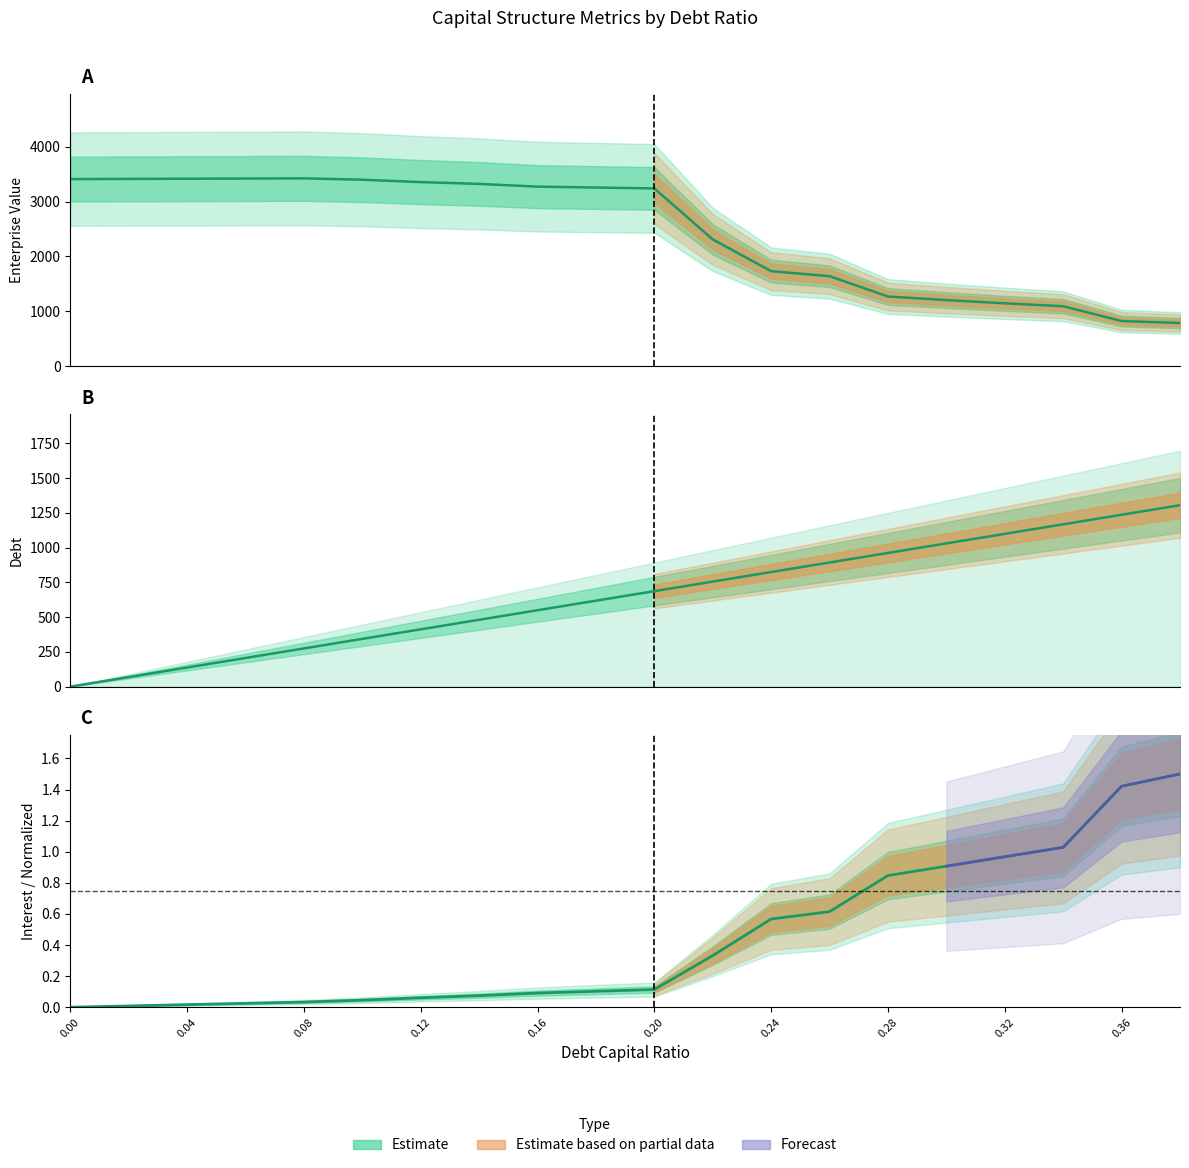

Which series has the largest total across all categories?

enterprise_value